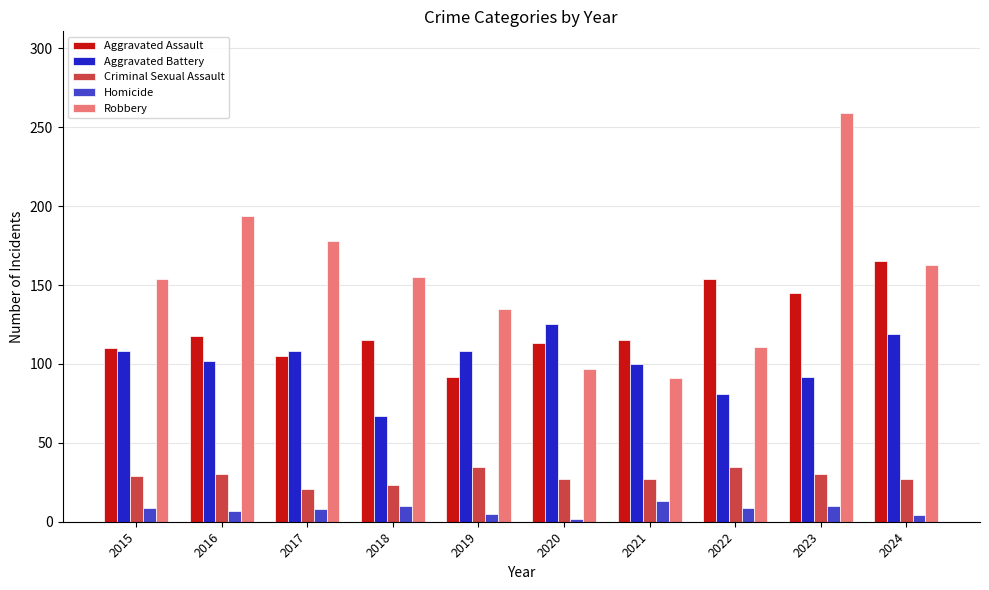

Which series has the largest total across all categories?

Robbery